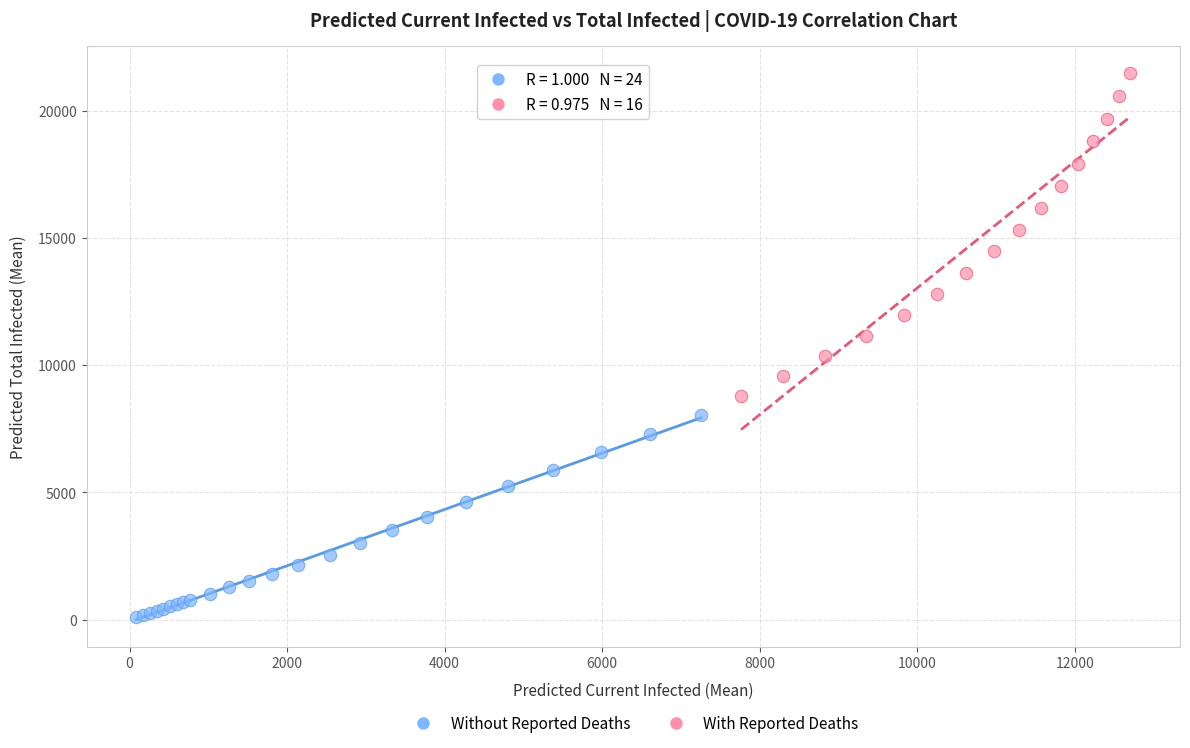

Which series reaches the maximum Y coordinate?

With Reported Deaths